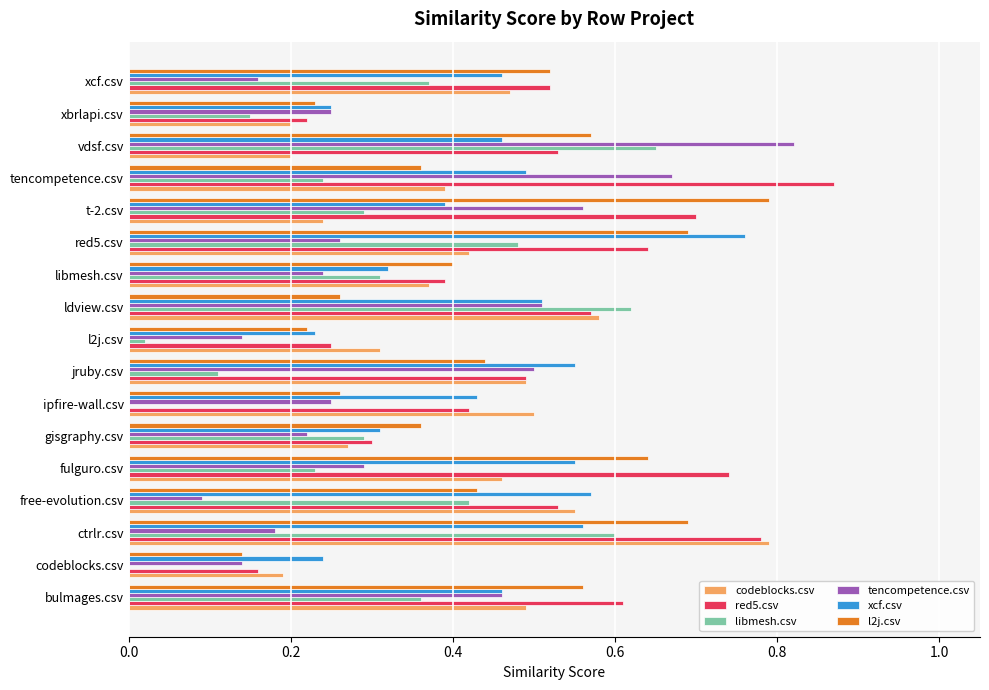

What is the sum of all red5.csv values?

8.7